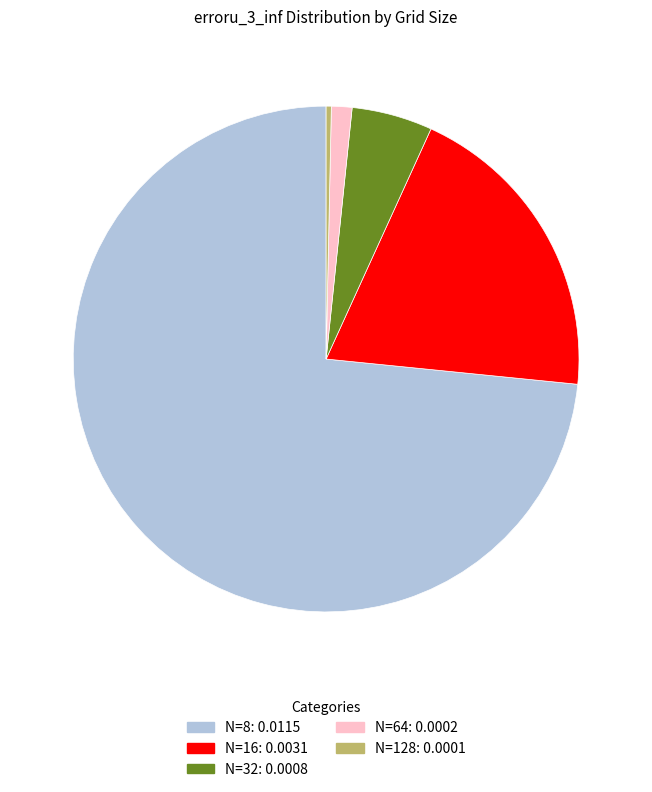

Is the sum of N=64 and N=32 greater than half?

No